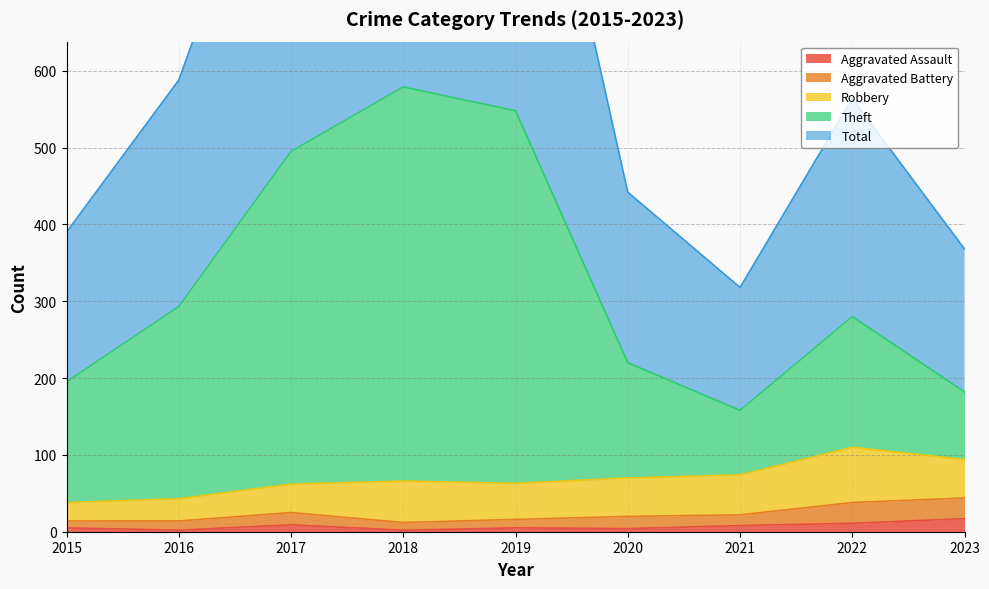

At which category is the sum across all series the highest?

2018